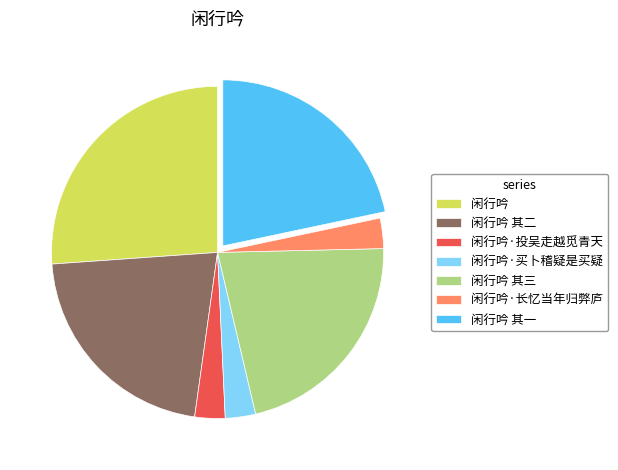

The 闲行吟·长忆当年归弊庐 slice represents 3% of the pie. True or false?

True